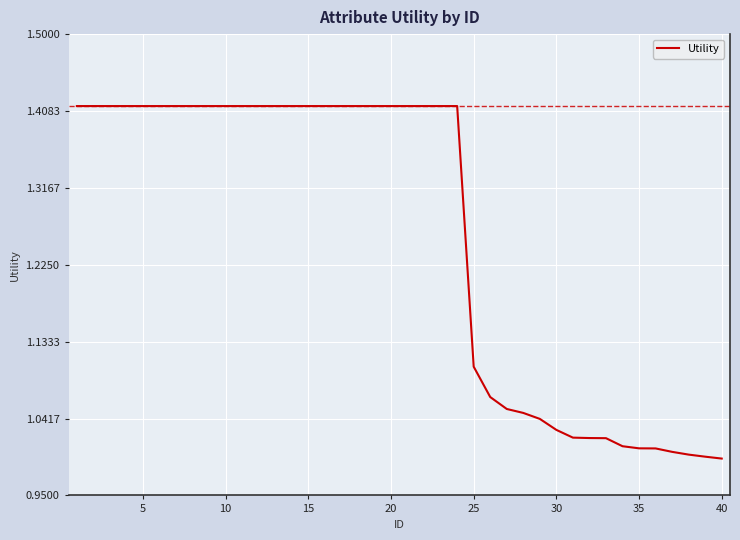

What is the difference between the maximum and minimum values?

0.4